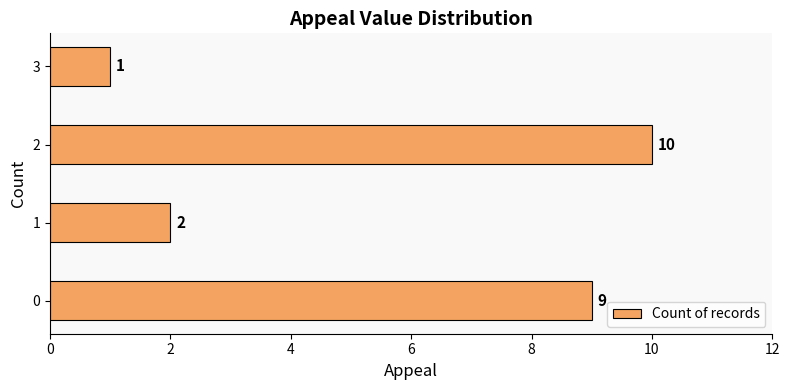

Approximately how many times larger is the value at 0 compared to 1?

4.5